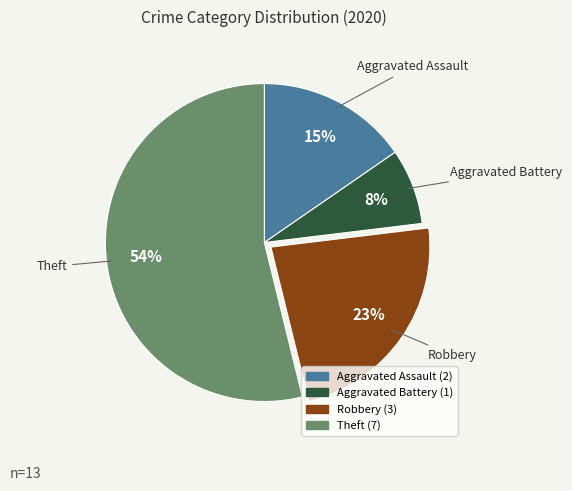

What is the smallest slice in the pie chart?

Aggravated Battery